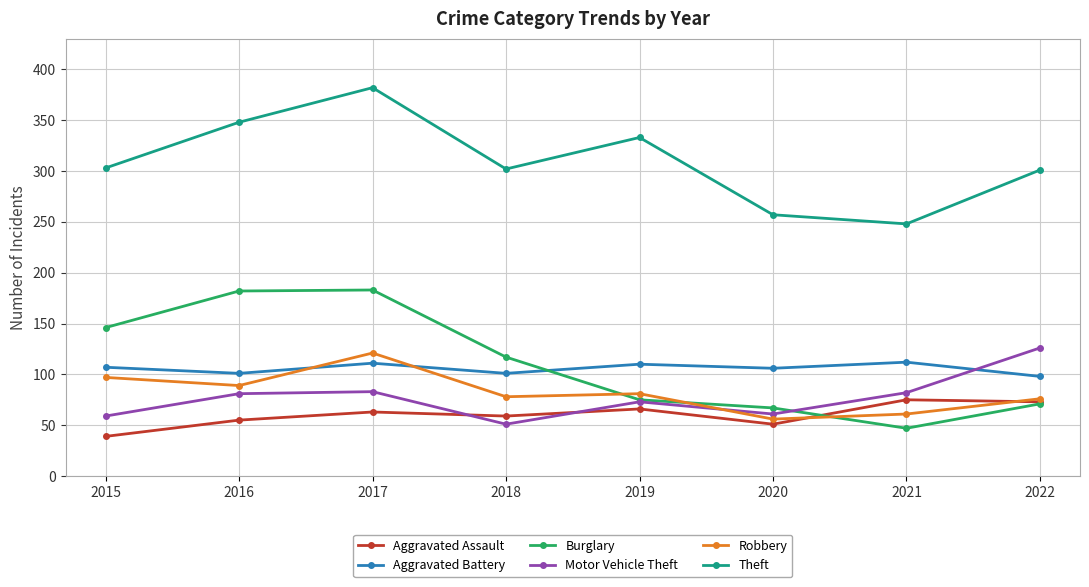

What is the average value of the Aggravated Battery series?

106